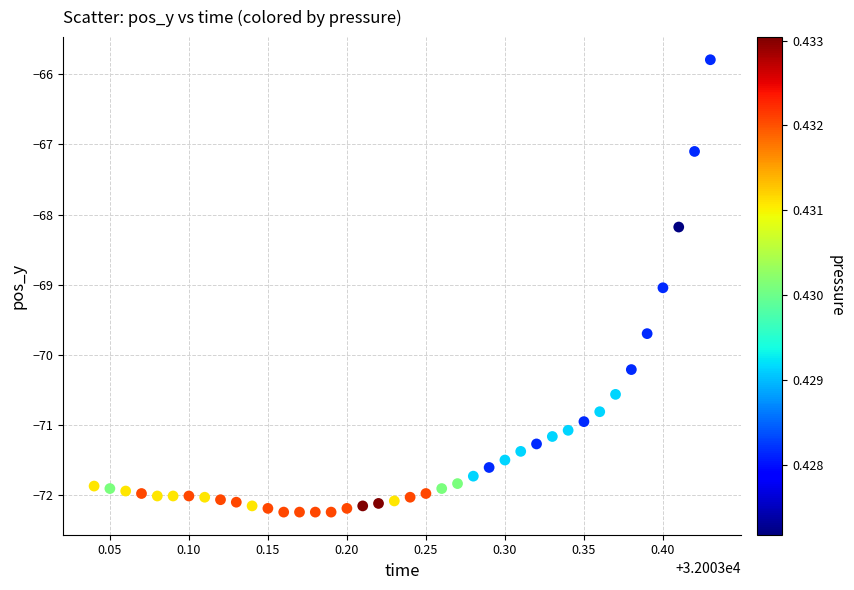

What is the range of X values (max minus min)?

0.4